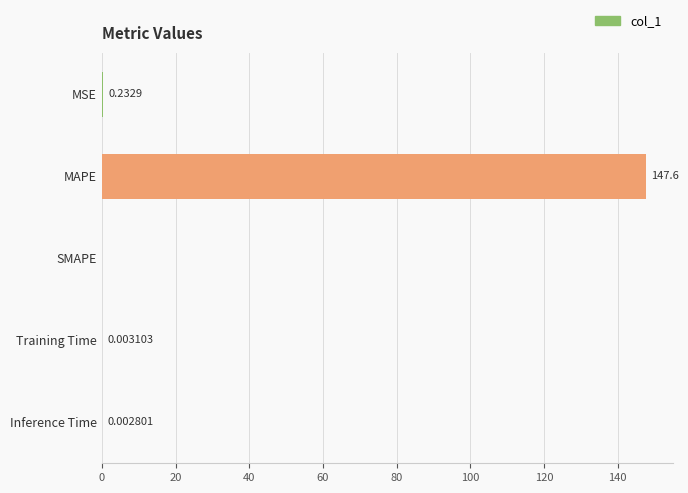

At which category does the chart reach its peak across all series?

MAPE